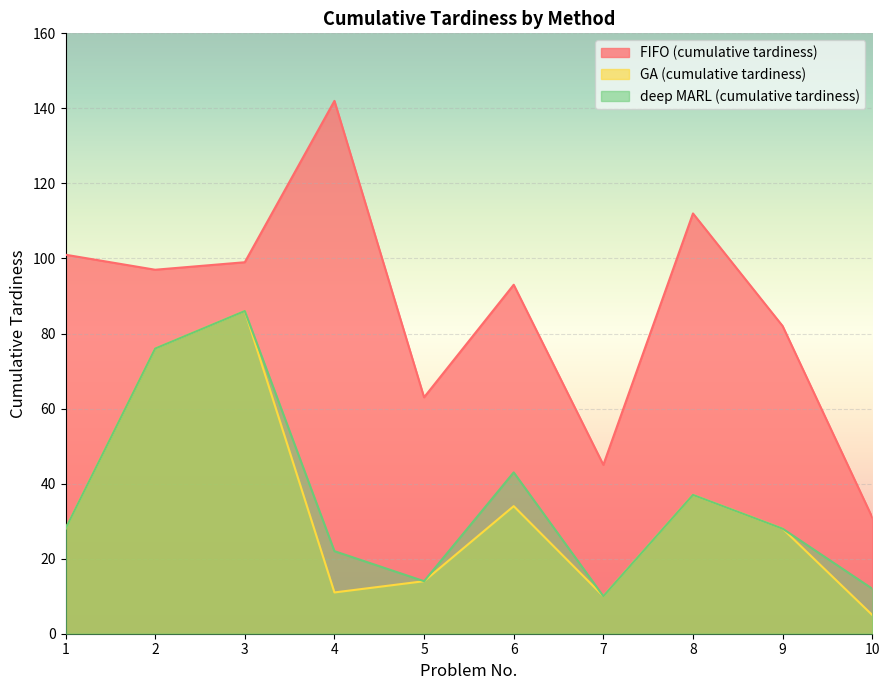

True or false: deep MARL (cumulative tardiness) has a value of 7 at 5.

False